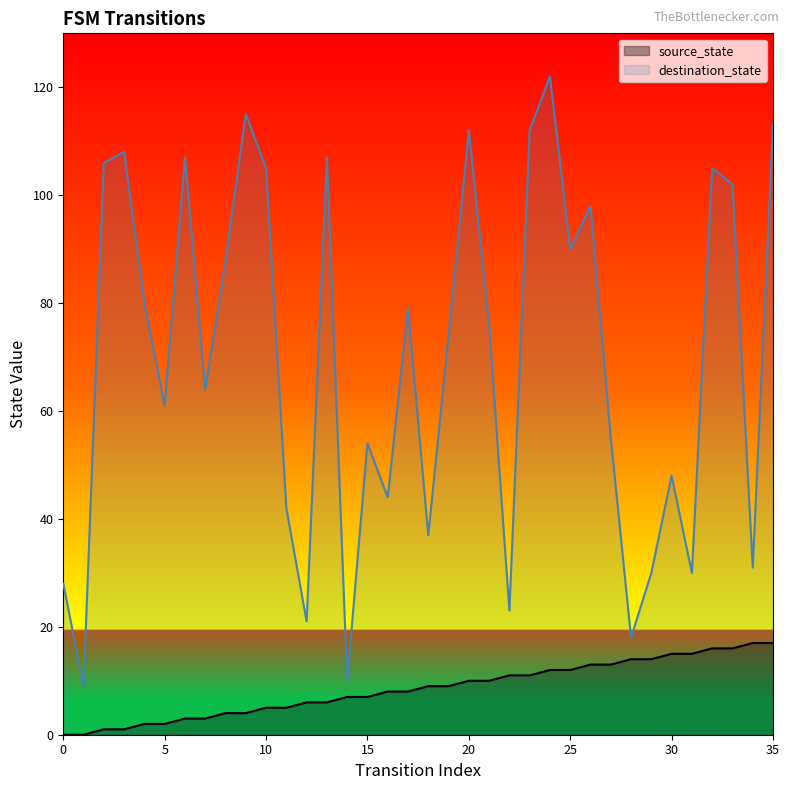

Count the number of data series in this chart.

2